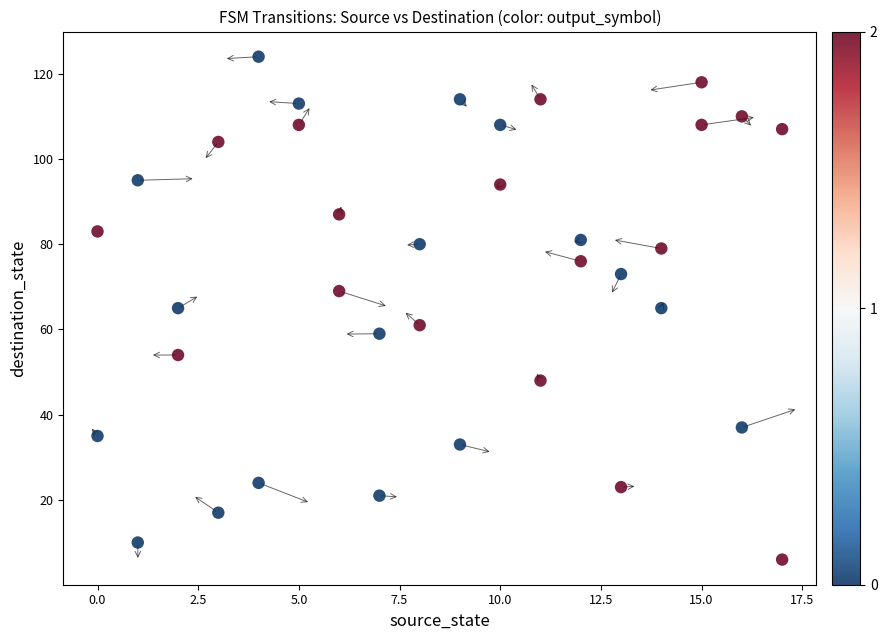

What is the range of X values (max minus min)?

17